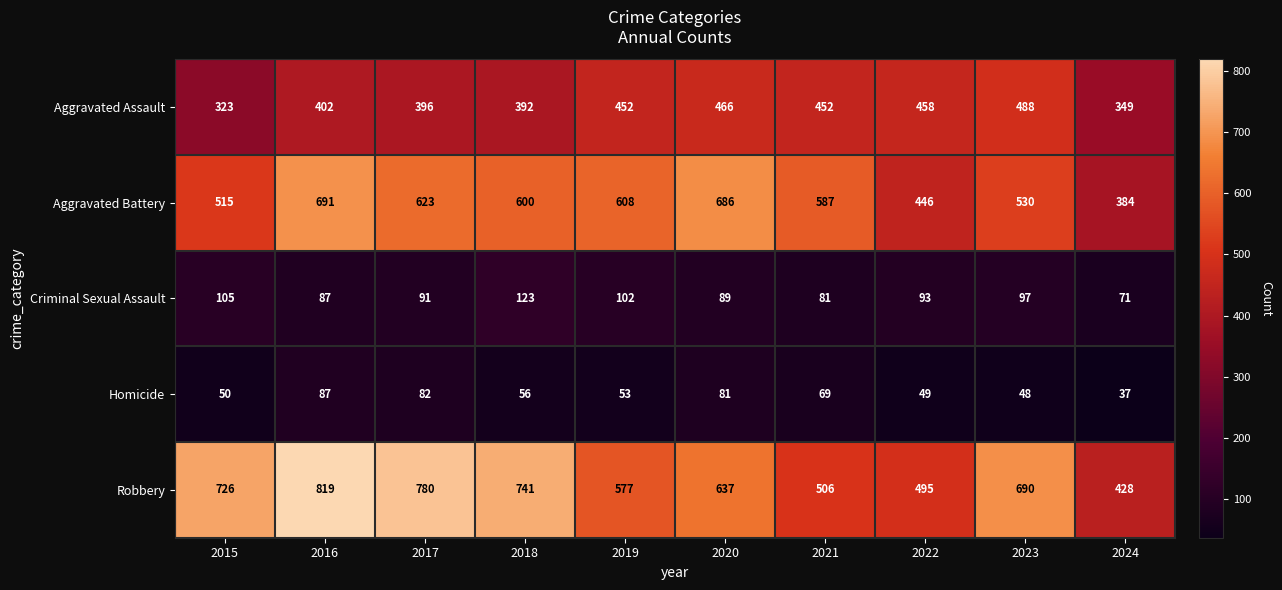

Which series has the widest spread of values?

Robbery